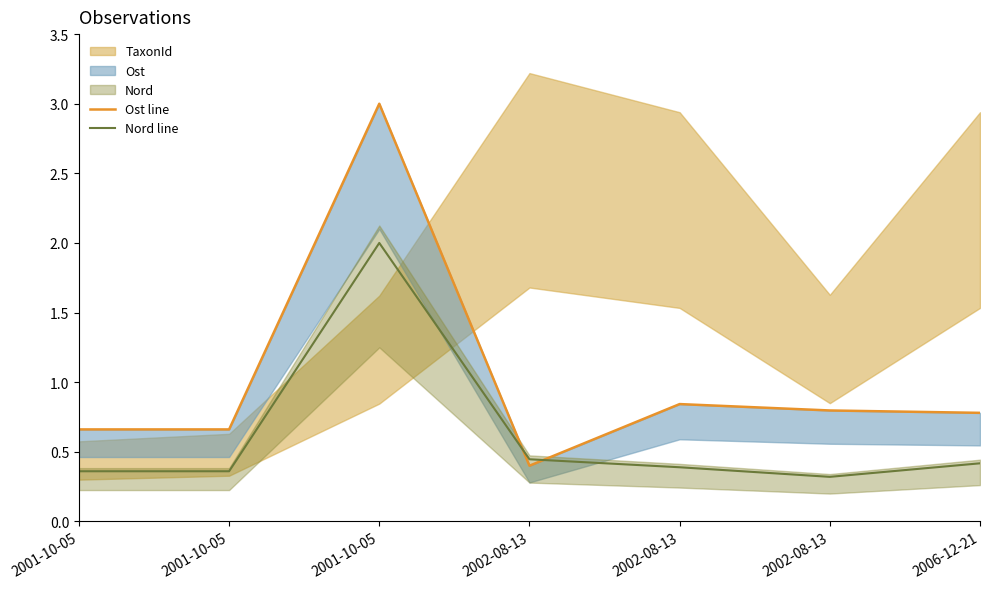

Where is the first local maximum for Ost line?

2001-10-05